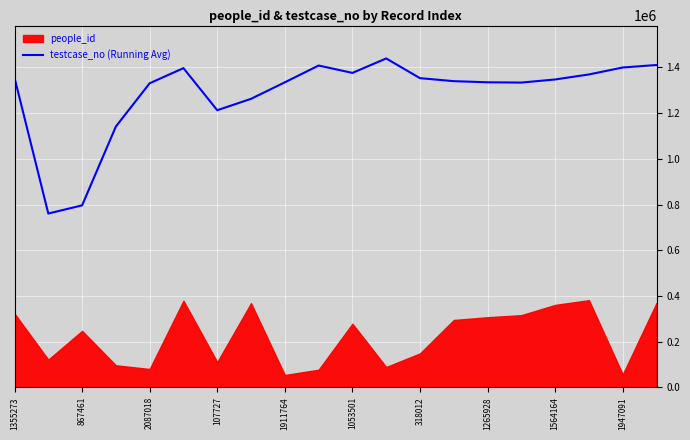

Is it true that testcase_no (Running Avg) equals 1355274.0 at 1355273?

True